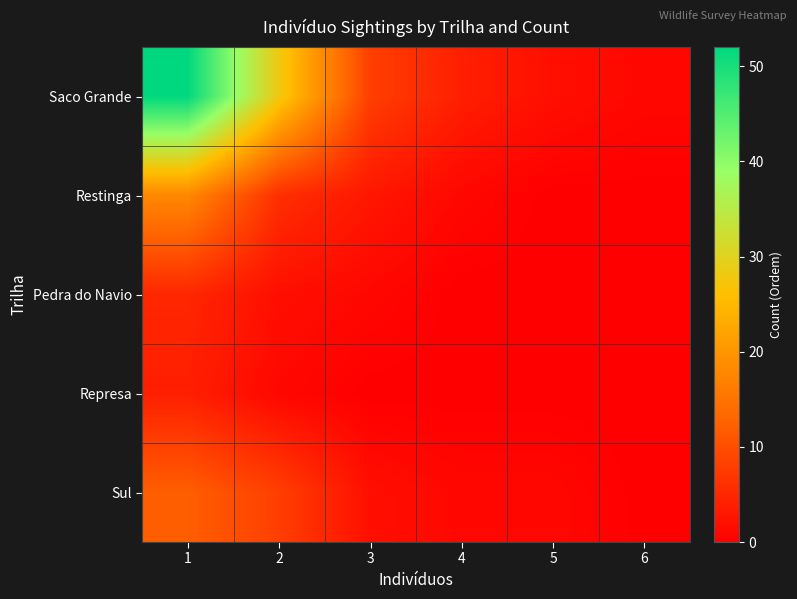

What is the difference between the highest and lowest values at 5?

2